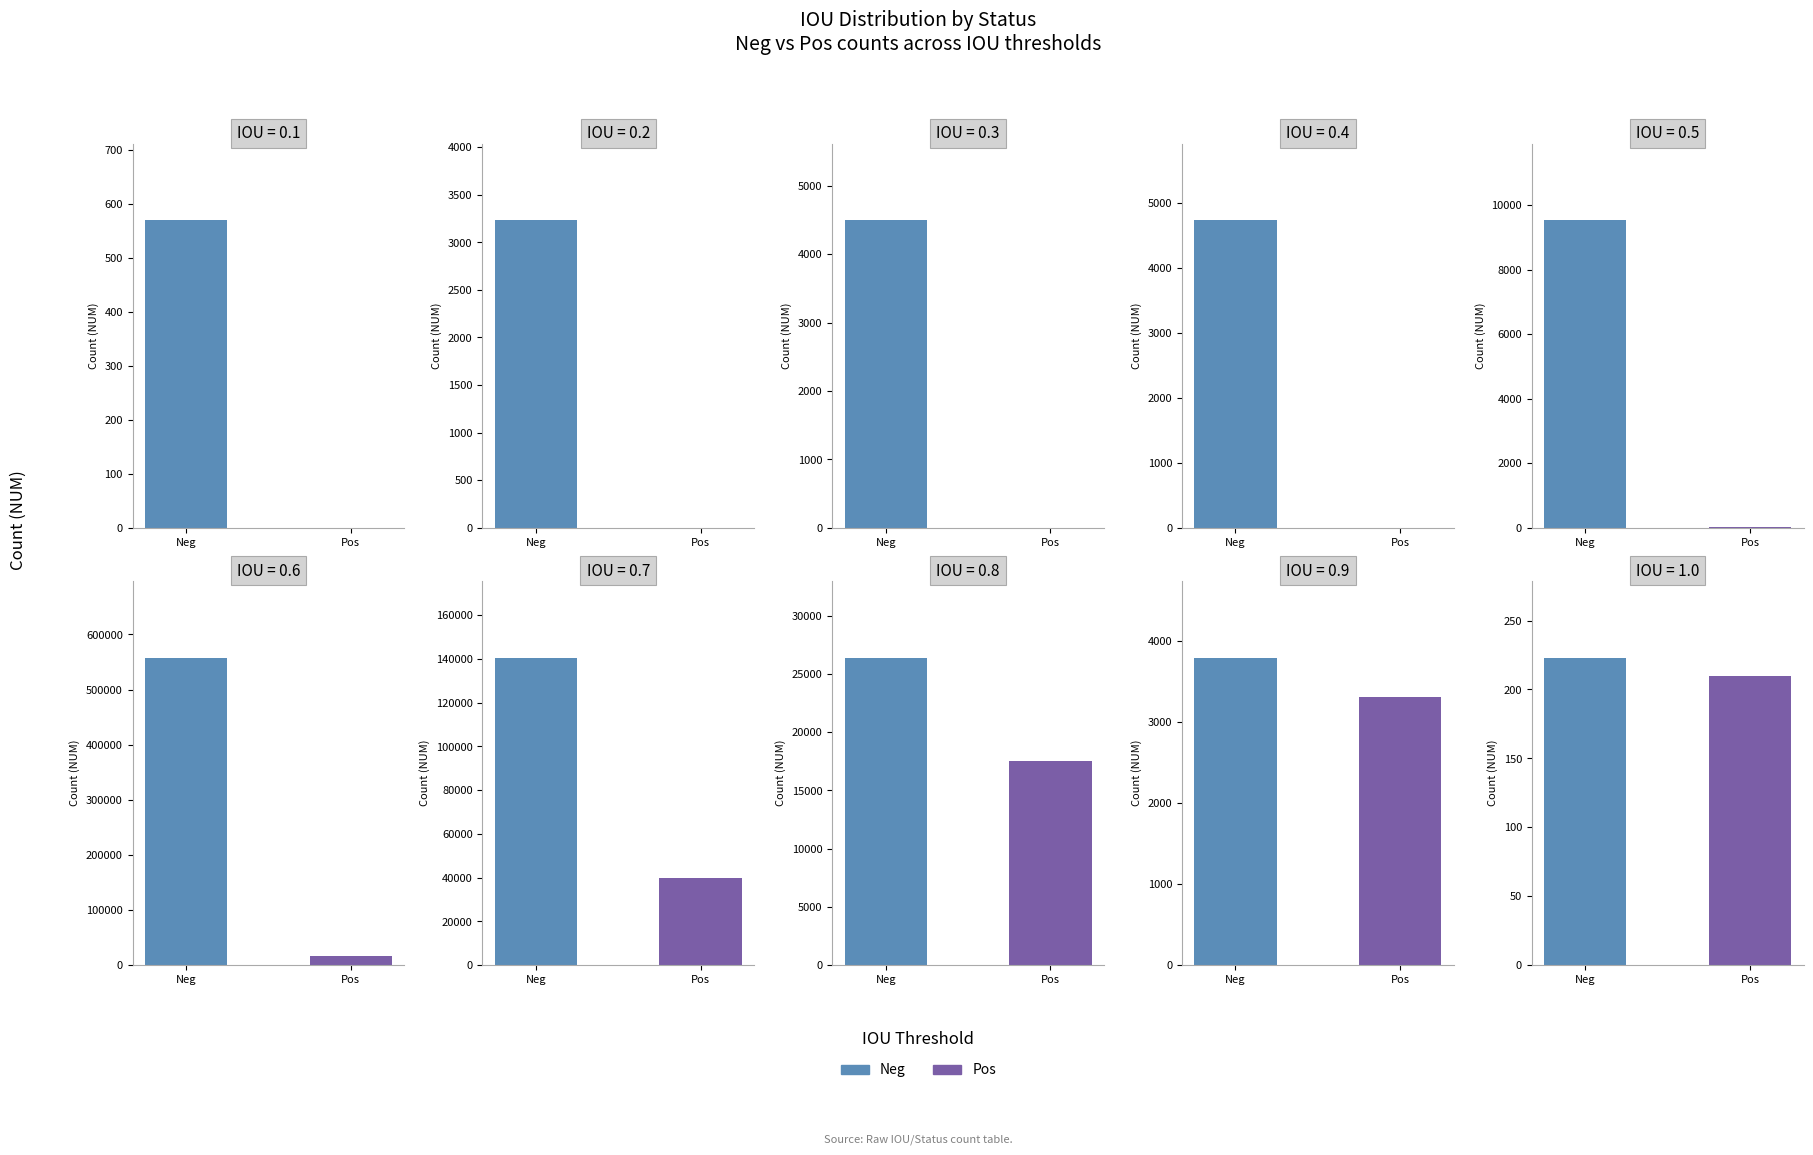

Rank the series at 5 from lowest to highest value.

Pos, Neg